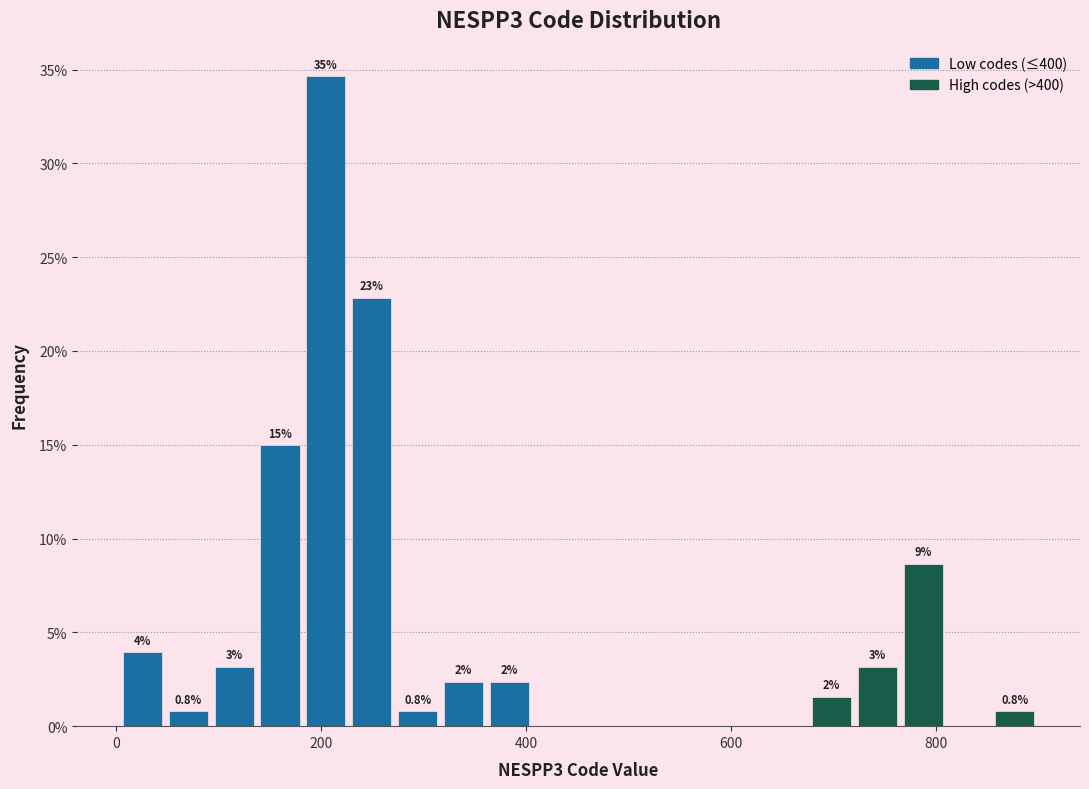

Read against the x-axis, roughly where is the centre of the tallest bar?

200